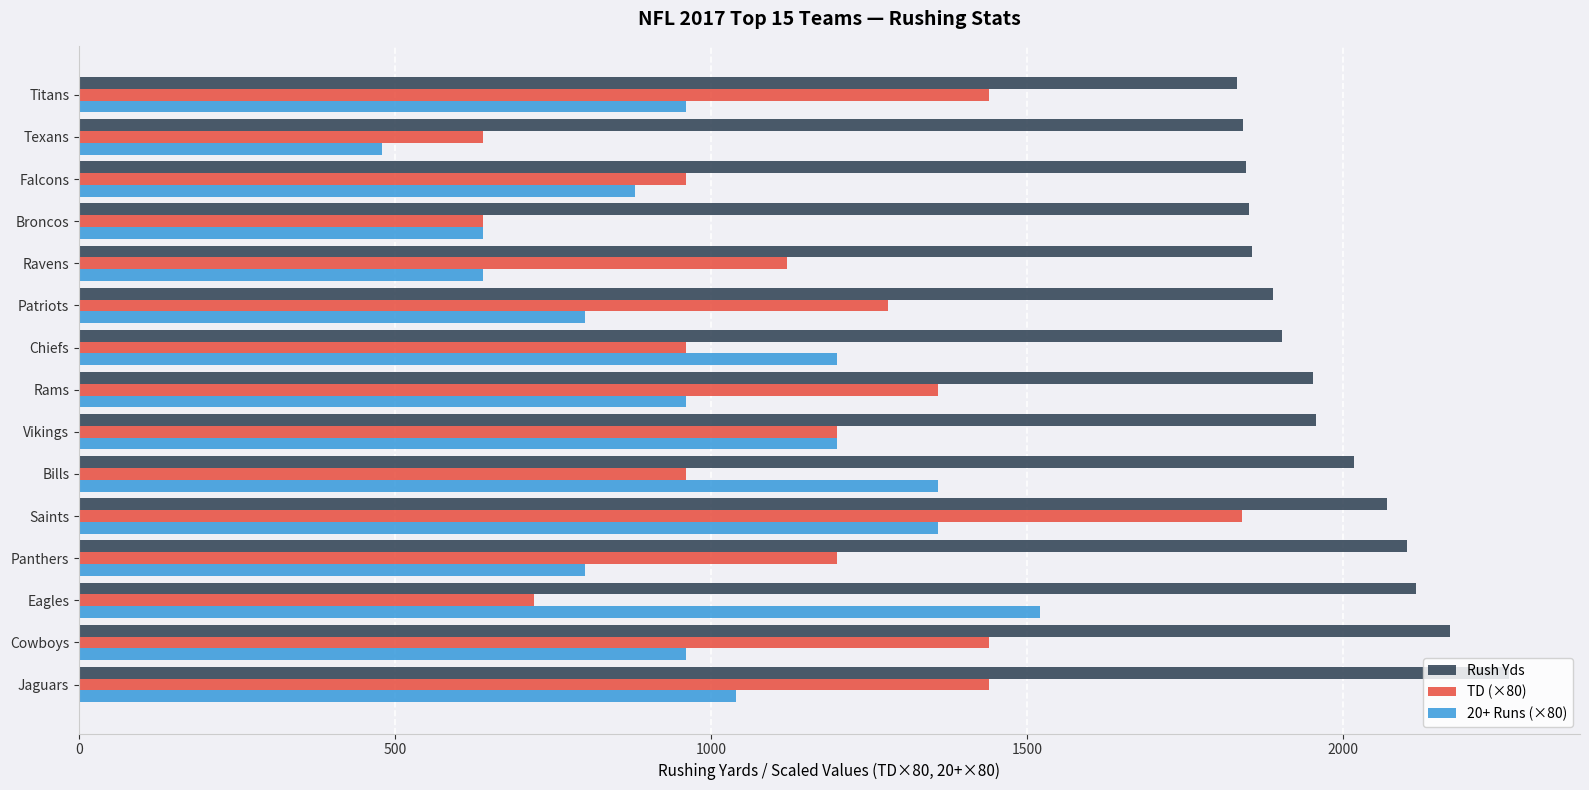

True or false: Rush Yds has a value of 2070 at Saints.

True